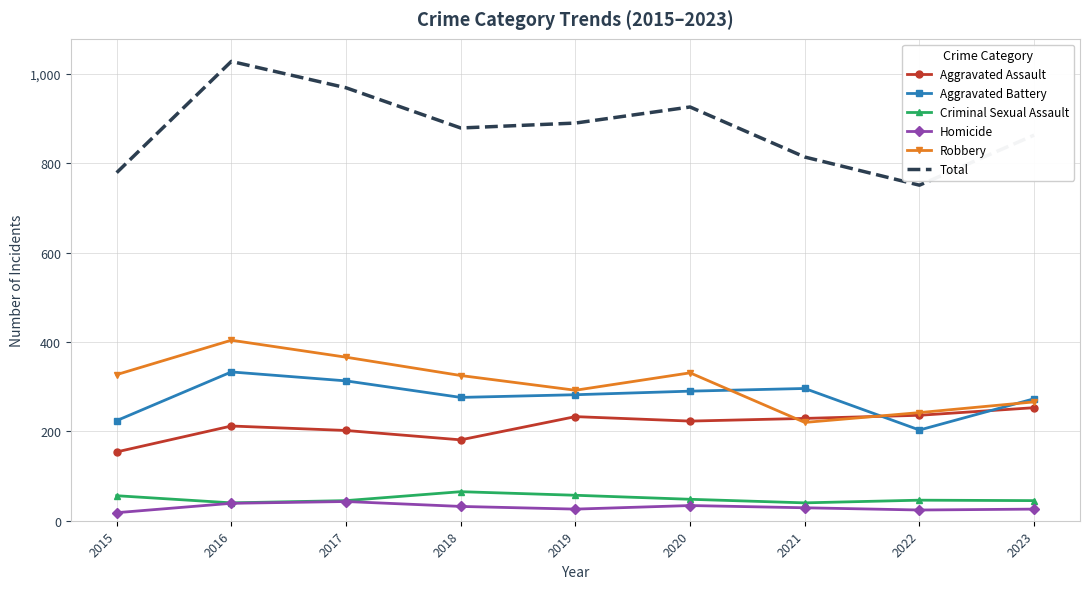

What is the average value of the Criminal Sexual Assault series?

49